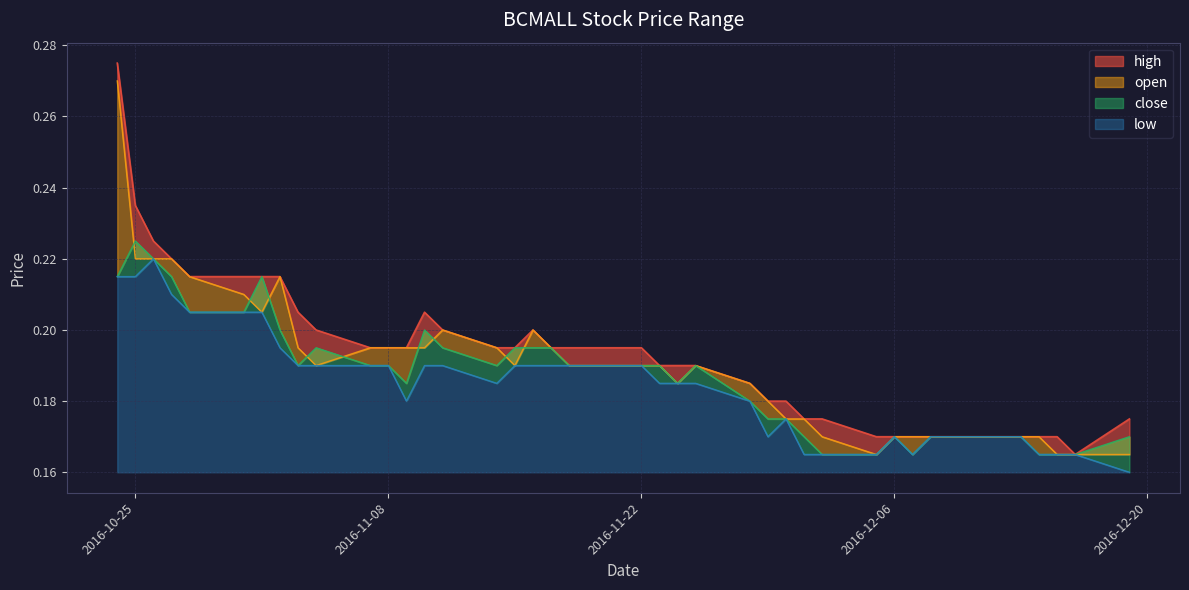

At how many categories does at least one series exceed 0?

40